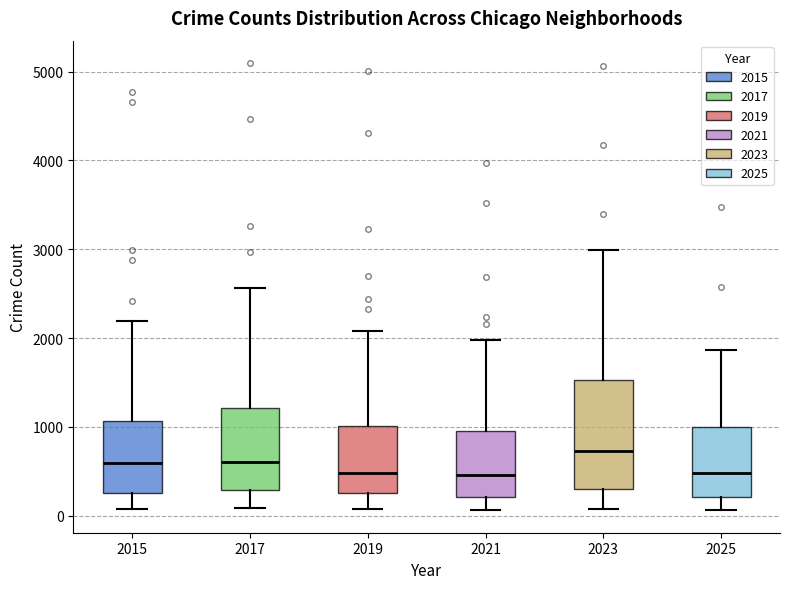

Which box has the highest median line?

2023